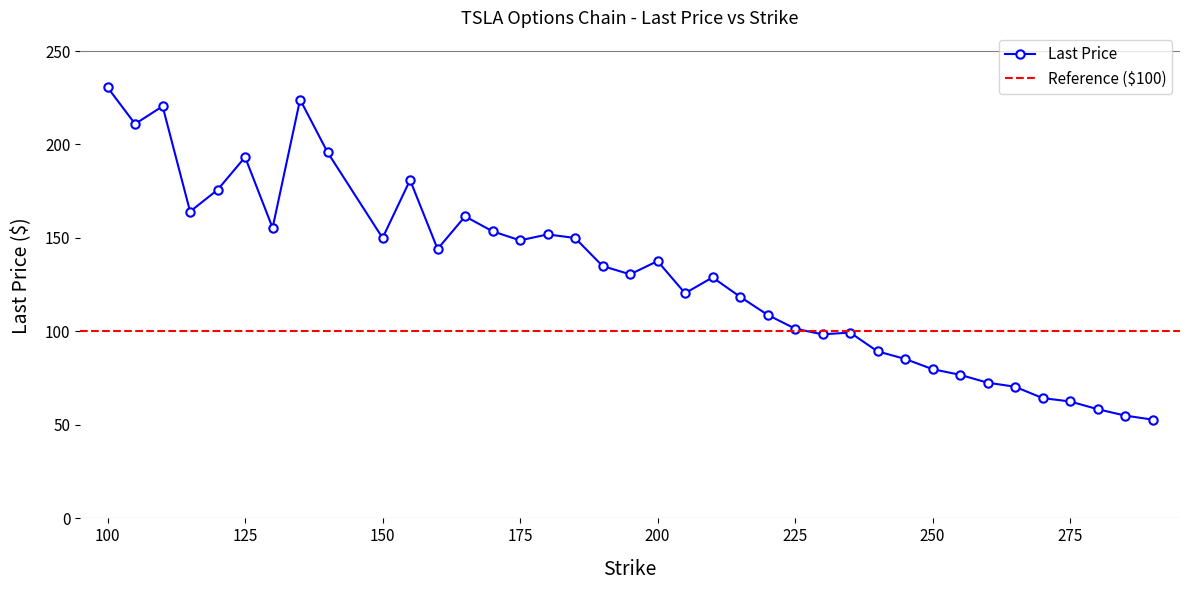

At which category does the data reach its first local valley?

105